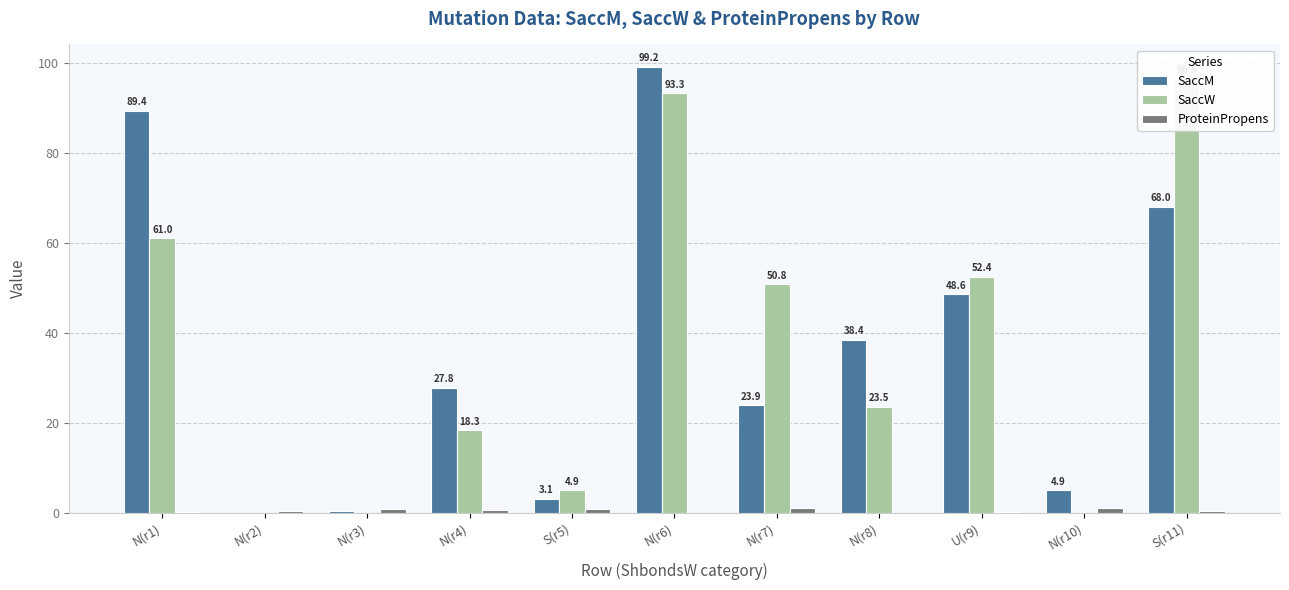

Rank the categories by SaccM value from highest to lowest.

N(r6), N(r1), S(r11), U(r9), N(r8), N(r4), N(r7), N(r10), S(r5), N(r3), N(r2)